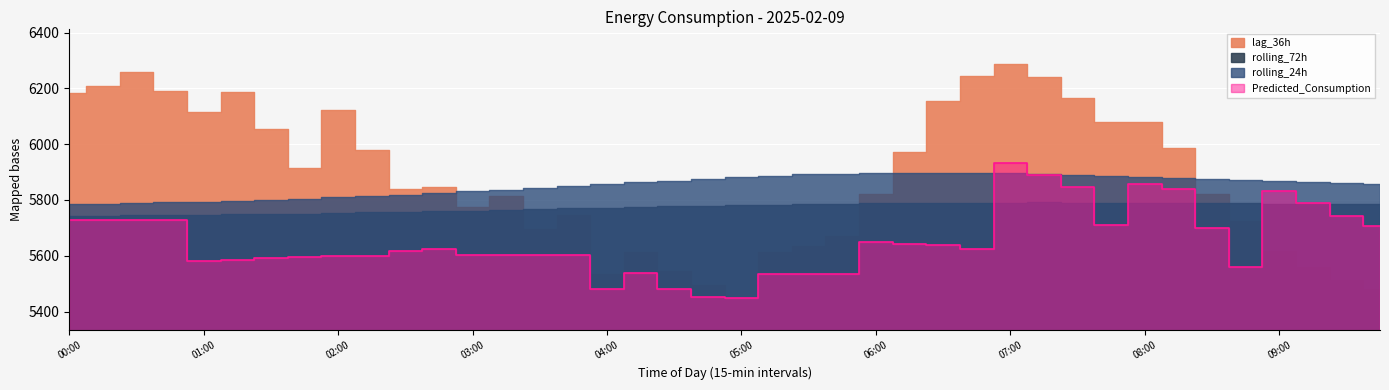

What is the difference between the highest and lowest values at 09:00?

250.5